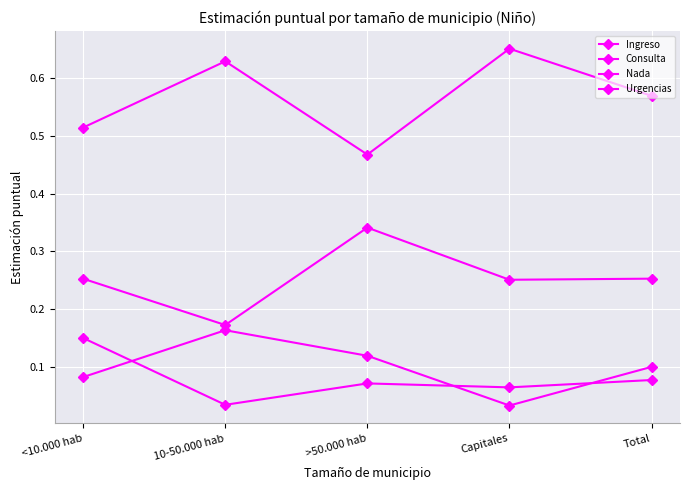

Count the number of data series in this chart.

4